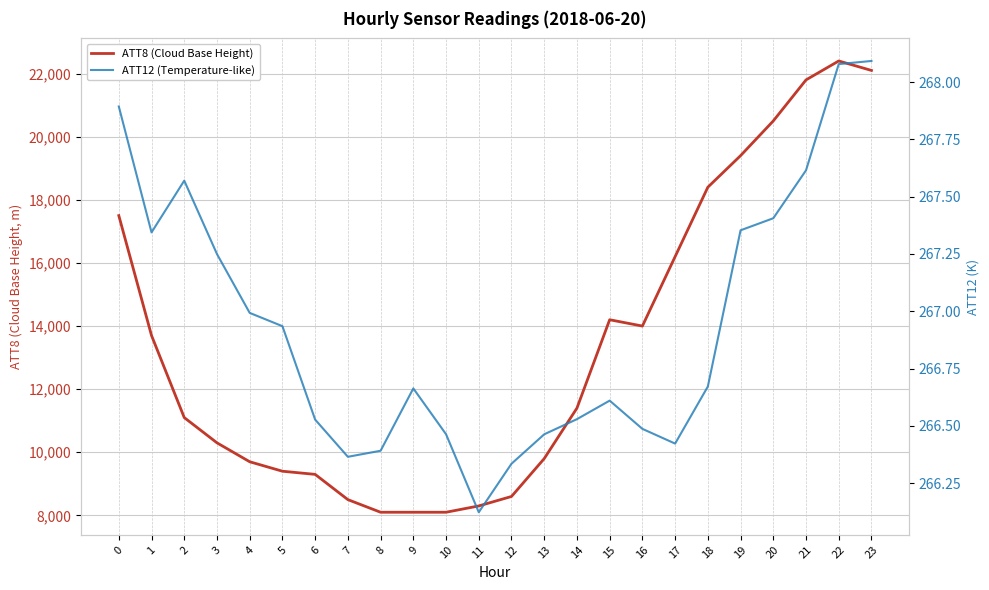

What is the maximum value for ATT8 (Cloud Base Height)?

22400.0